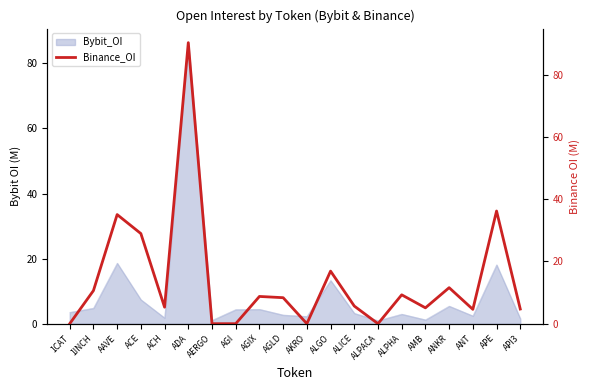

Where is the data nearest to the value 45?

APE